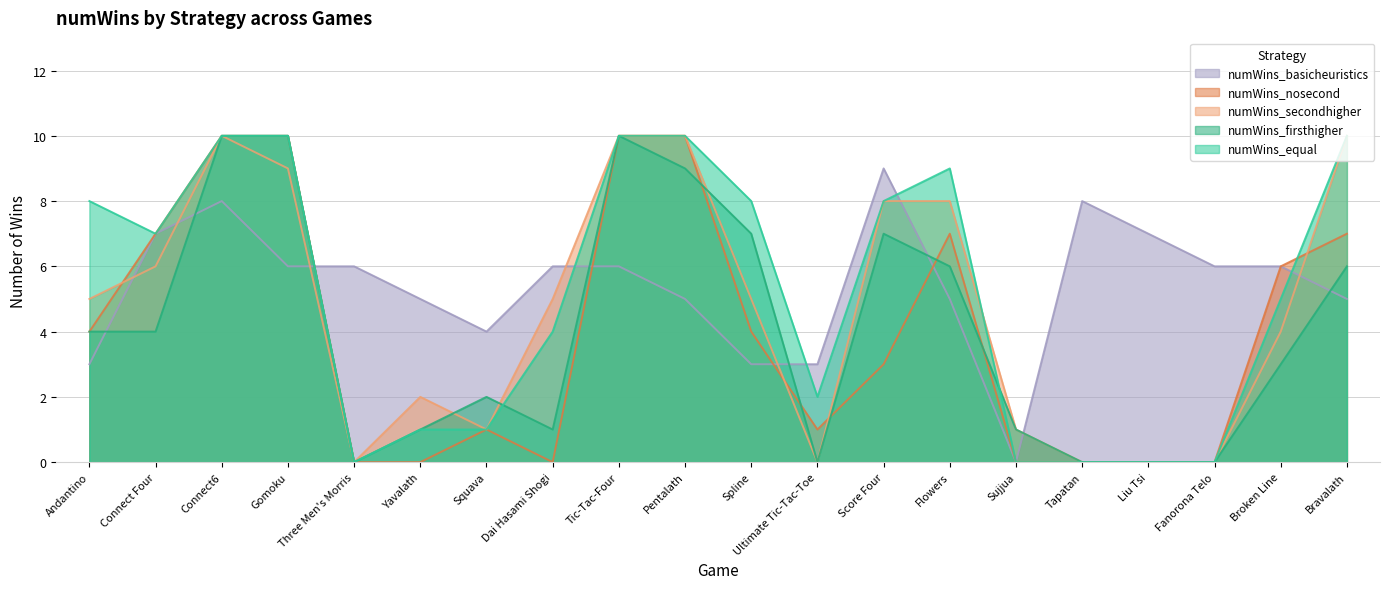

What is the spread (max minus min) of values at Tic-Tac-Four?

4